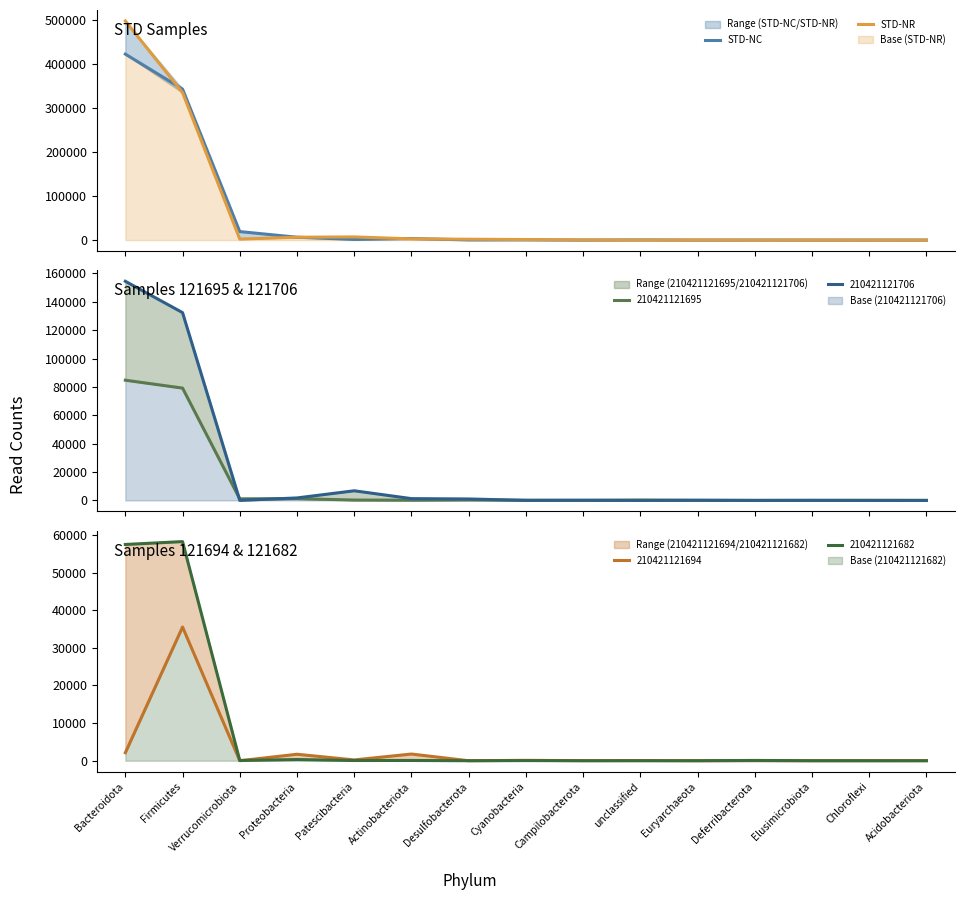

What is the value of the STD-NR point at the 6th from the left?

2698